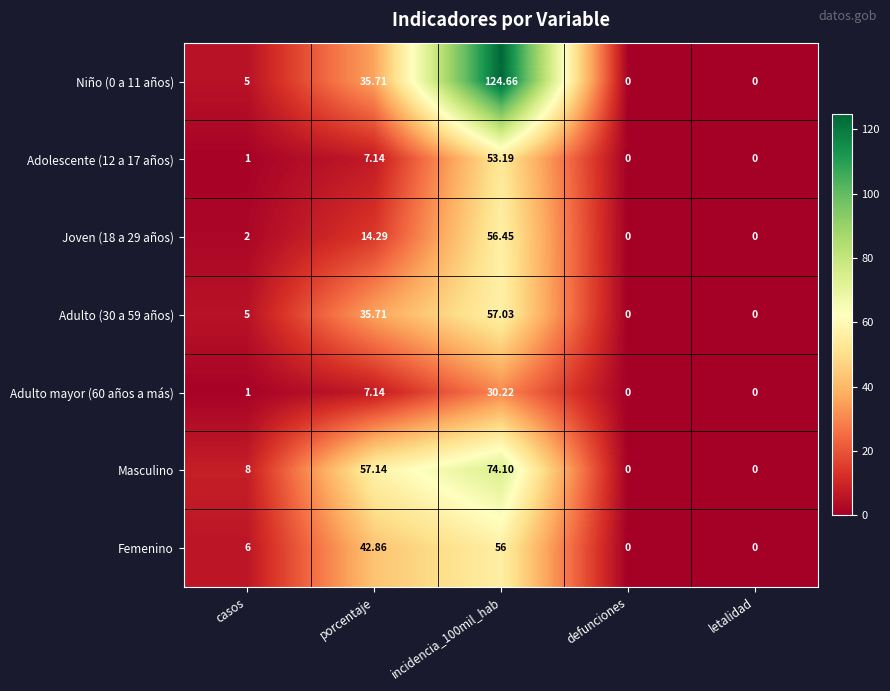

At which category is the sum across all series the highest?

incidencia_100mil_hab